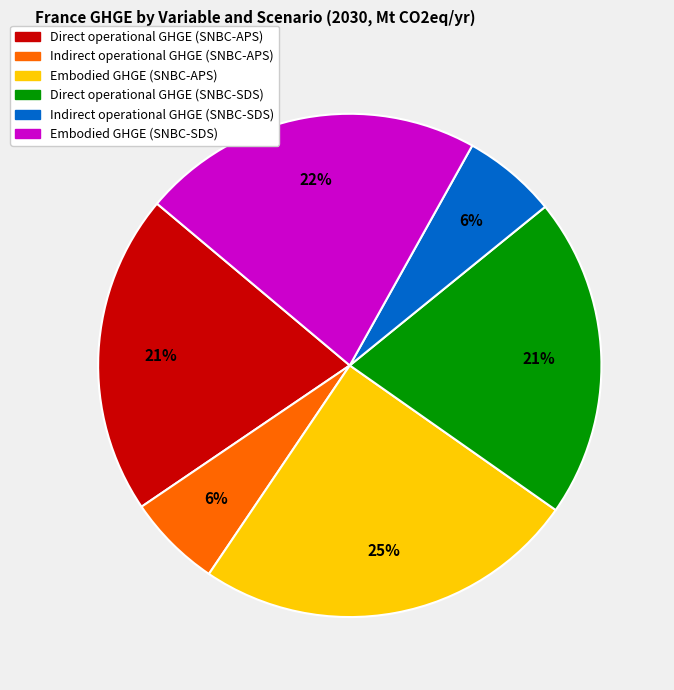

Which category has the biggest portion of the pie?

Embodied GHGE (SNBC-APS)